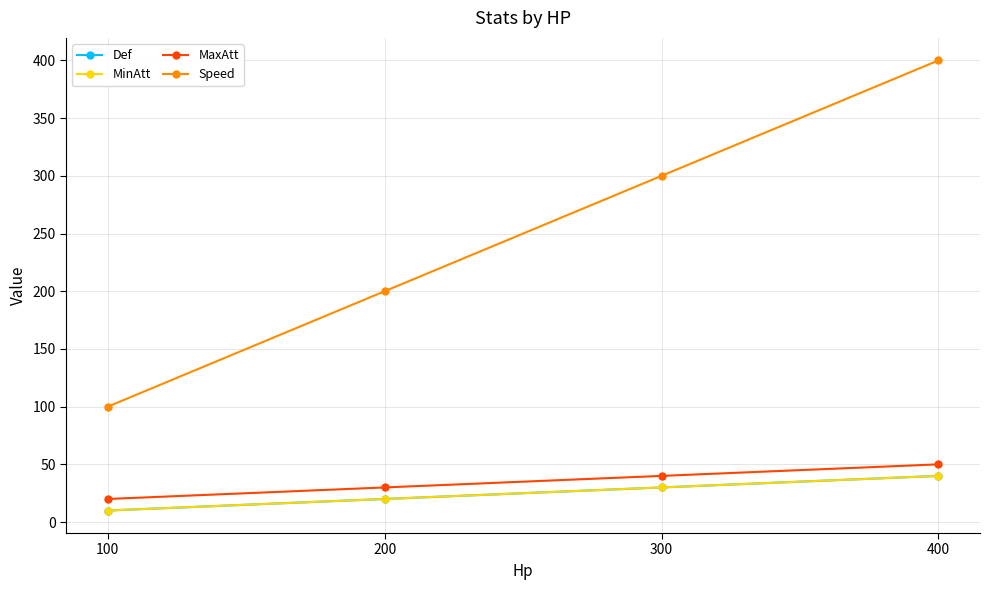

Does the chart have visible grid lines?

Yes